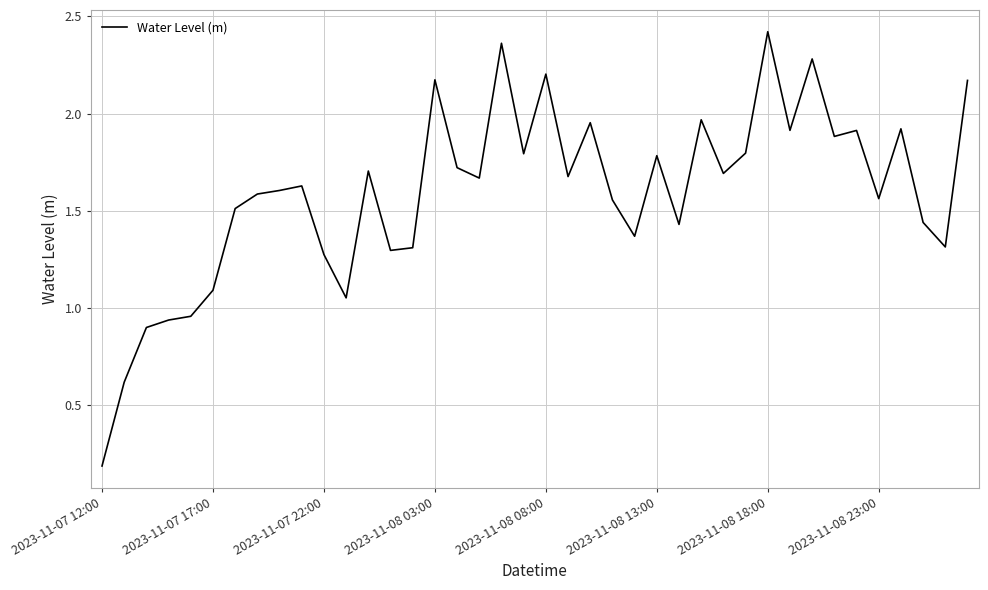

Does the chart have visible grid lines?

Yes